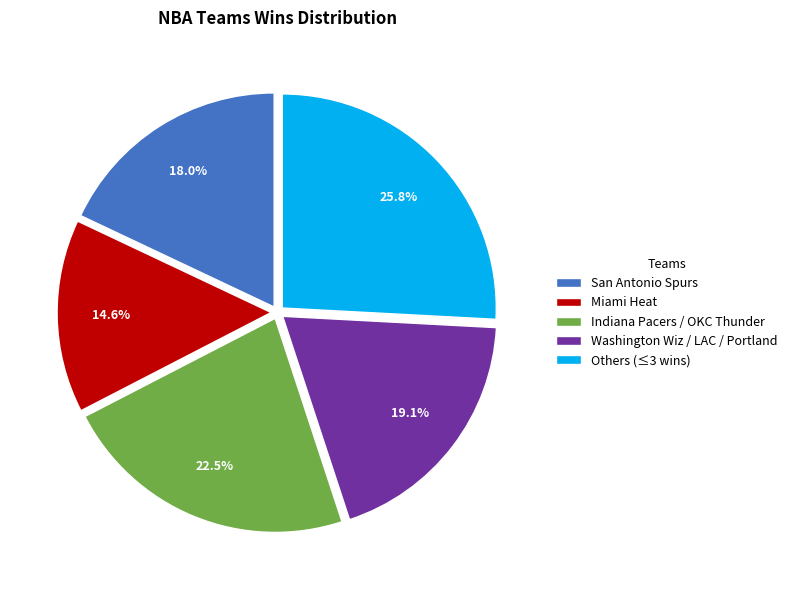

Which category has the smallest portion of the pie?

Miami Heat